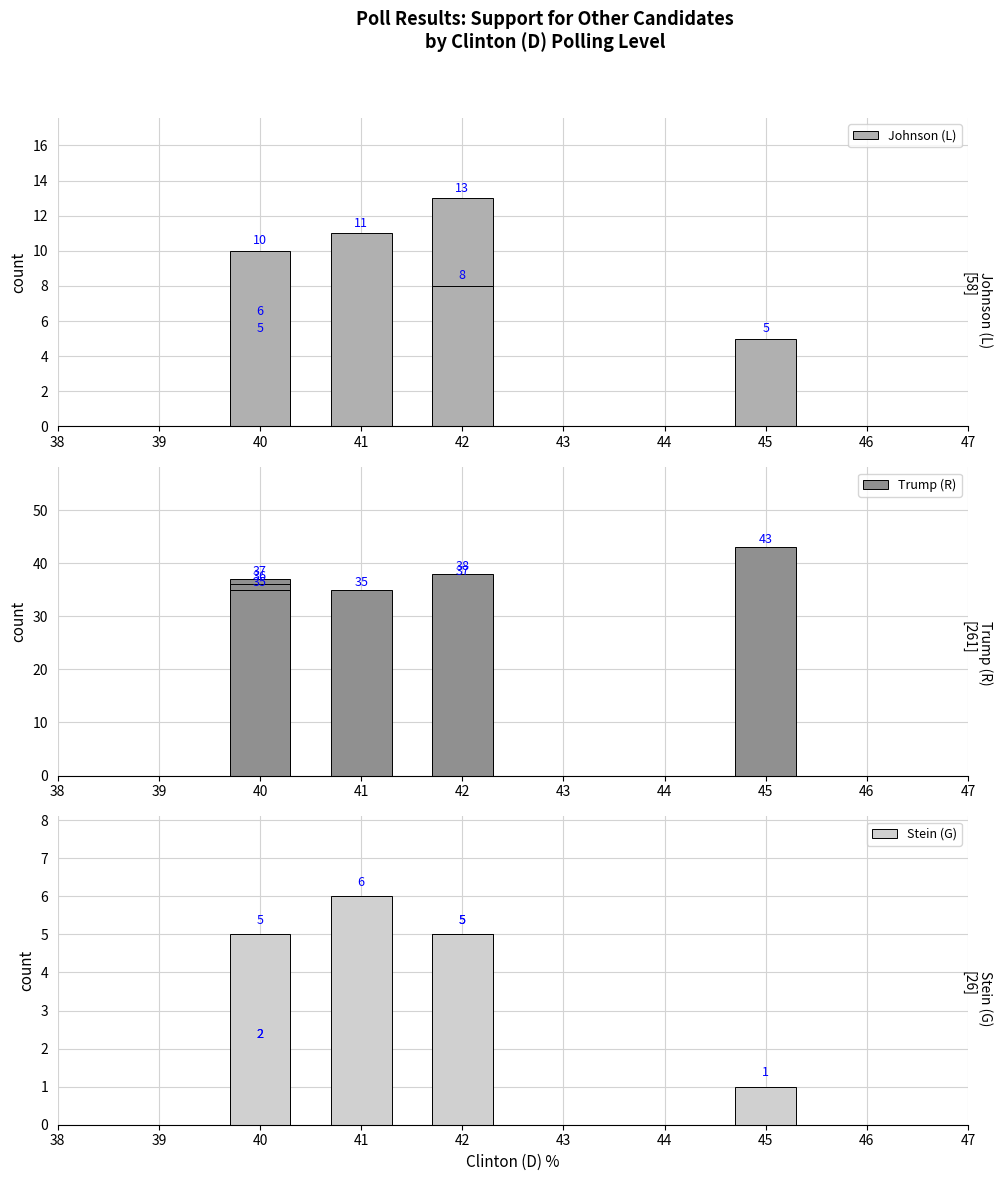

Where is Trump (R) nearest to the value 39?

40